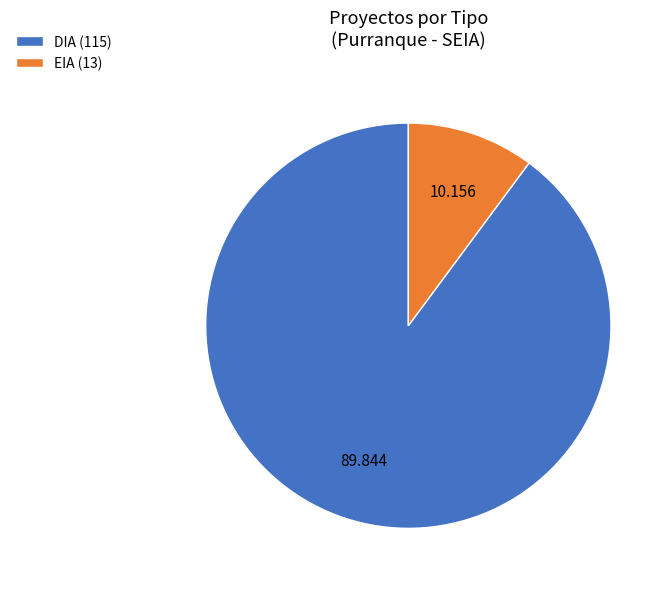

Is there a majority slice in this chart?

Yes